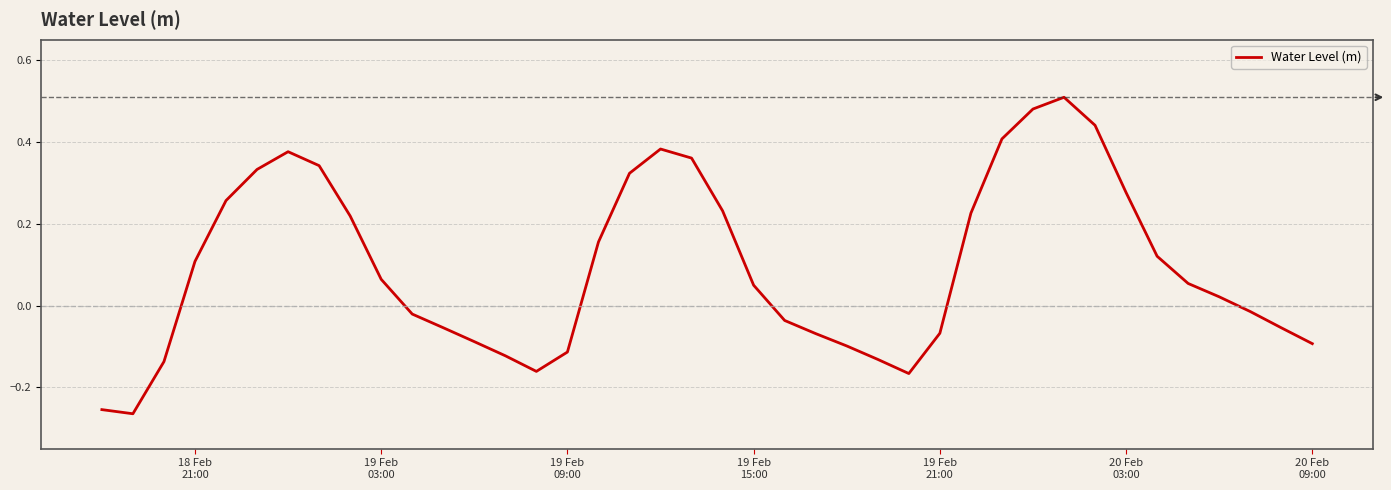

What is the difference between the maximum and minimum values?

0.8